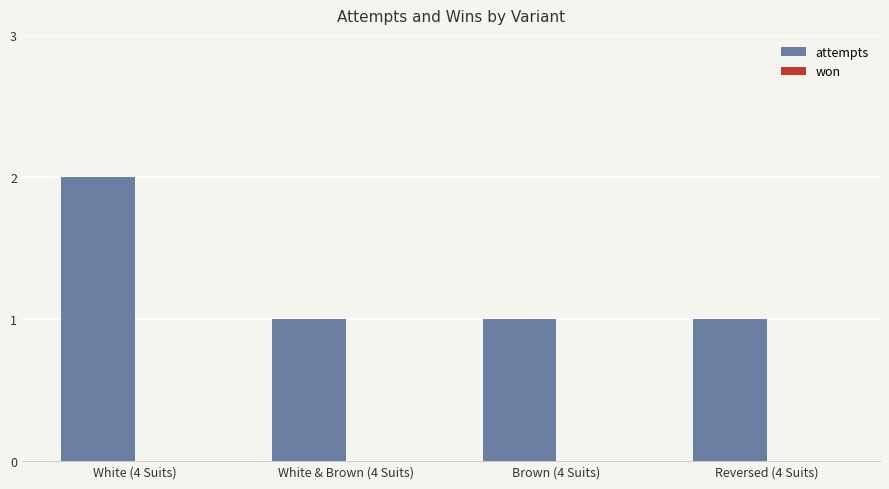

At which category does the chart reach its peak across all series?

White (4 Suits)